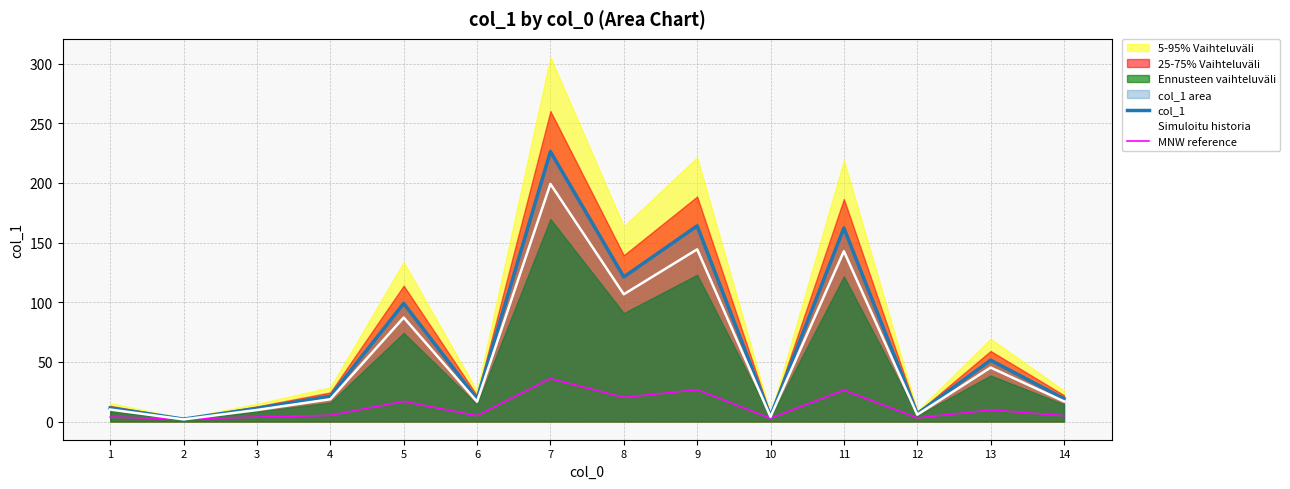

At which label does col_1 reach its peak?

7